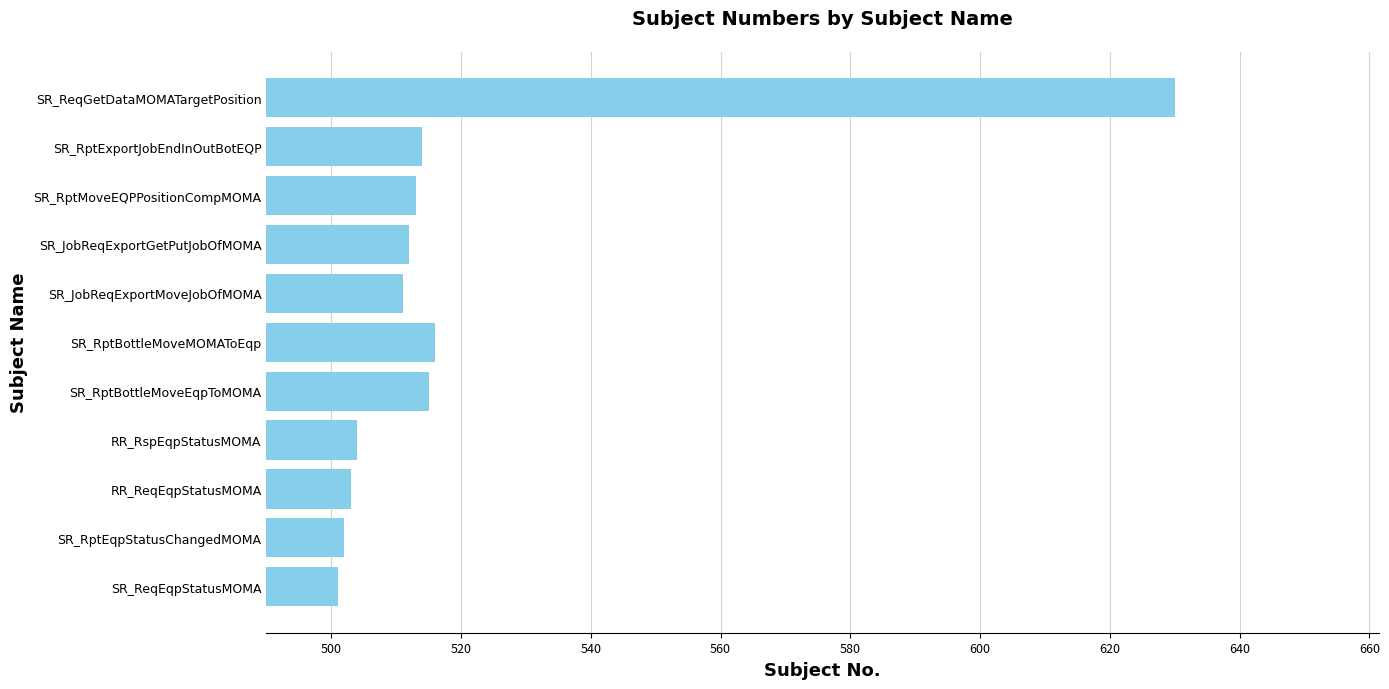

Between SR_RptMoveEQPPositionCompMOMA and RR_ReqEqpStatusMOMA, which is larger?

SR_RptMoveEQPPositionCompMOMA